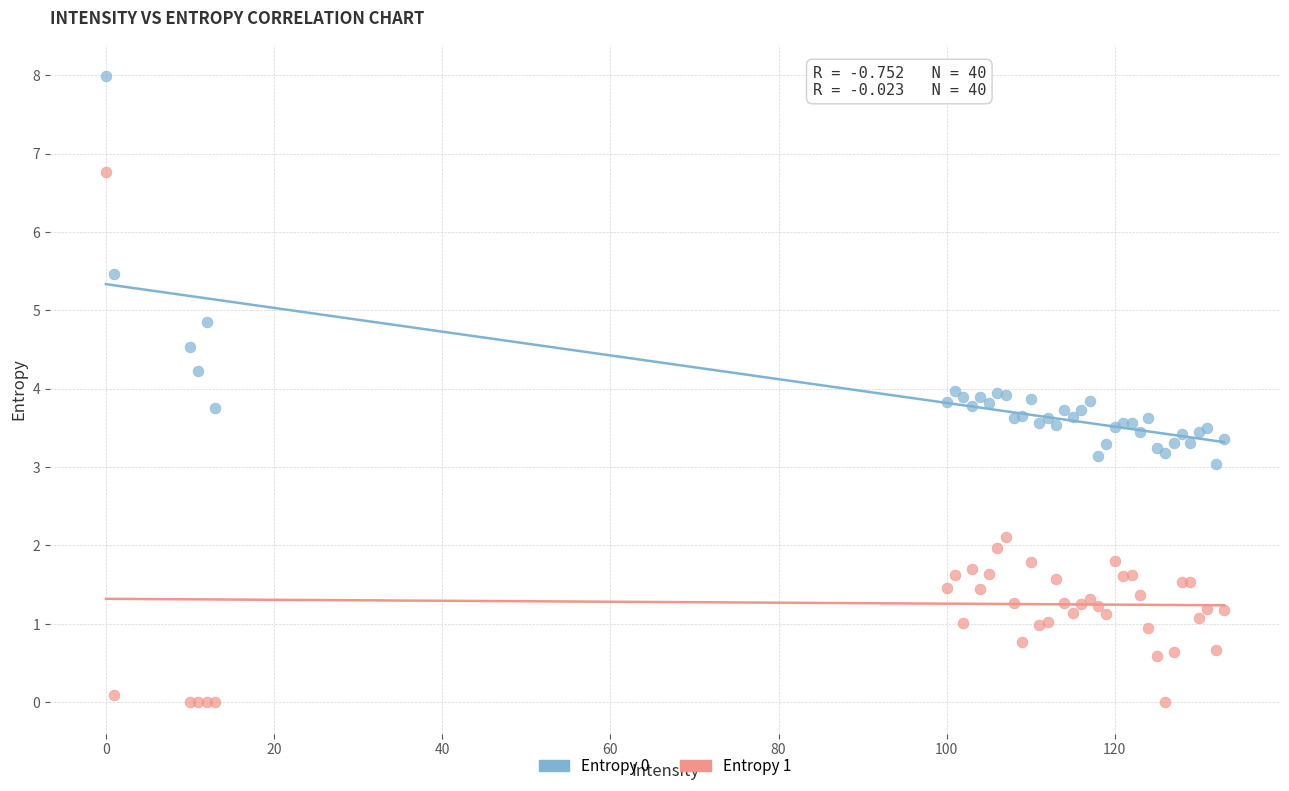

Which series has the widest spread of Y values?

Entropy 1